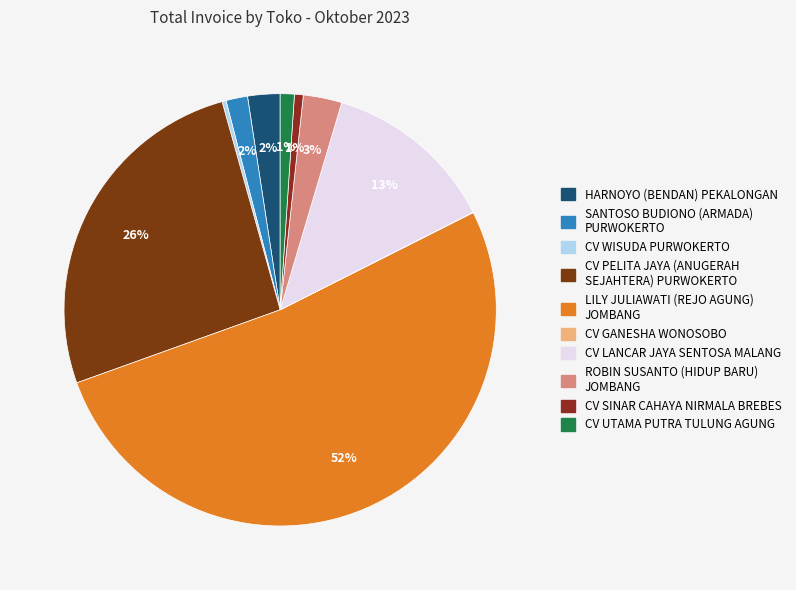

What is the total percentage of CV UTAMA PUTRA TULUNG AGUNG and SANTOSO BUDIONO (ARMADA) PURWOKERTO?

2.7%